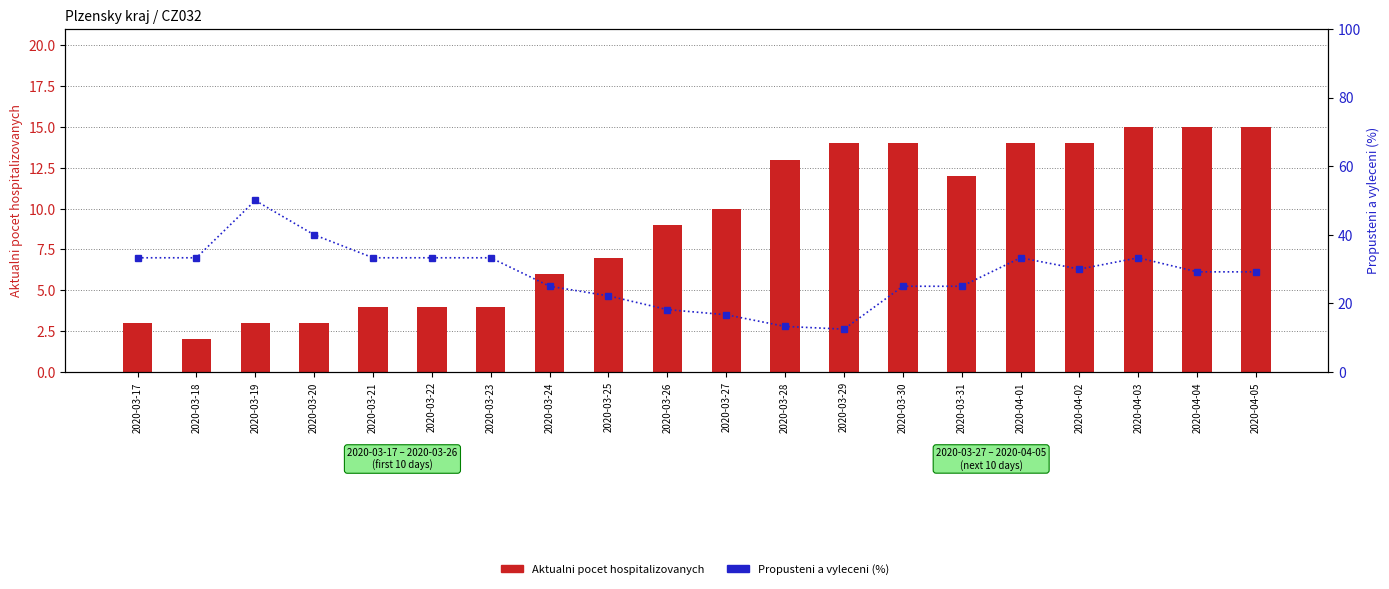

Where does the Aktualni pocet hospitalizovanych series first go above 10?

2020-03-28